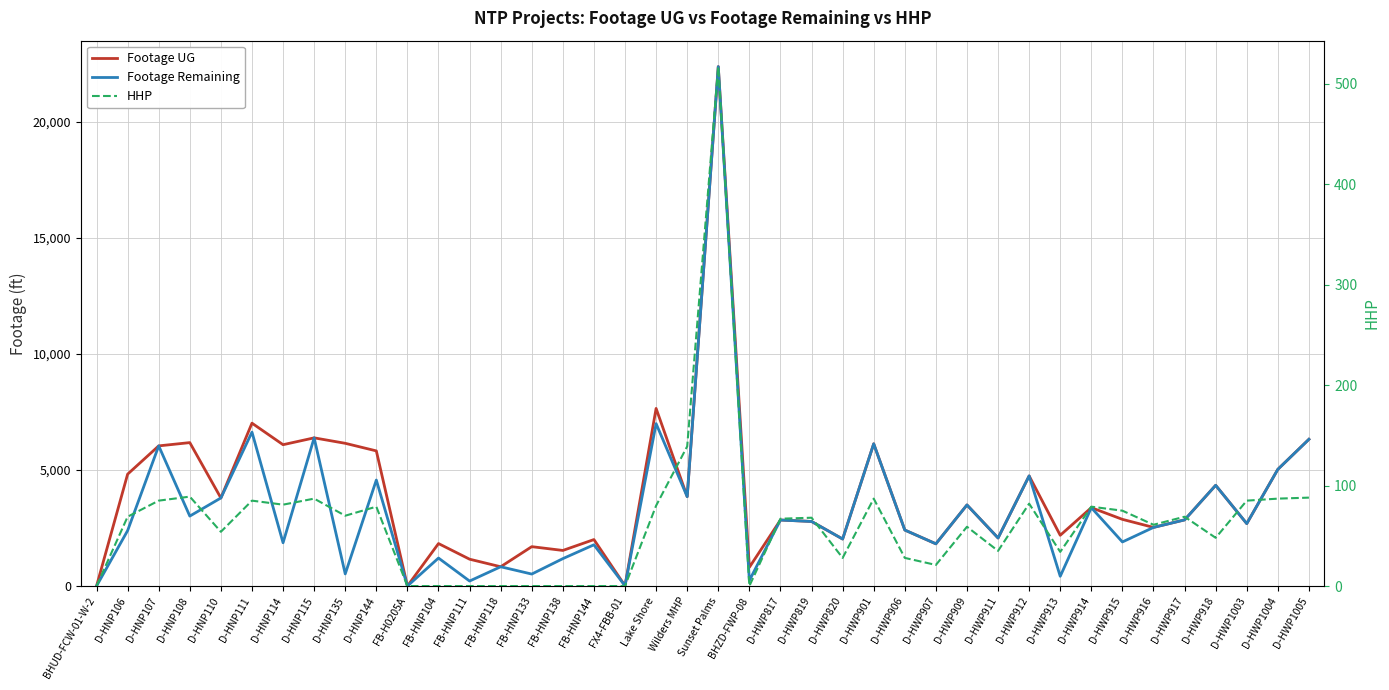

In Footage Remaining, how many points are higher than both neighbors (excluding endpoints)?

15